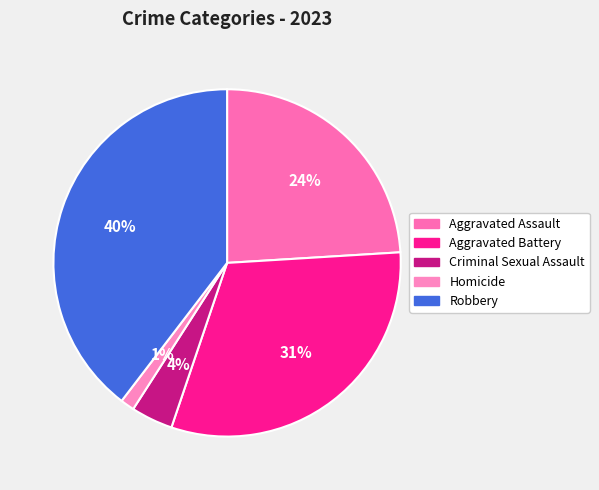

To the nearest percent, what is the difference between the Robbery and Aggravated Assault slice percentages?

16%